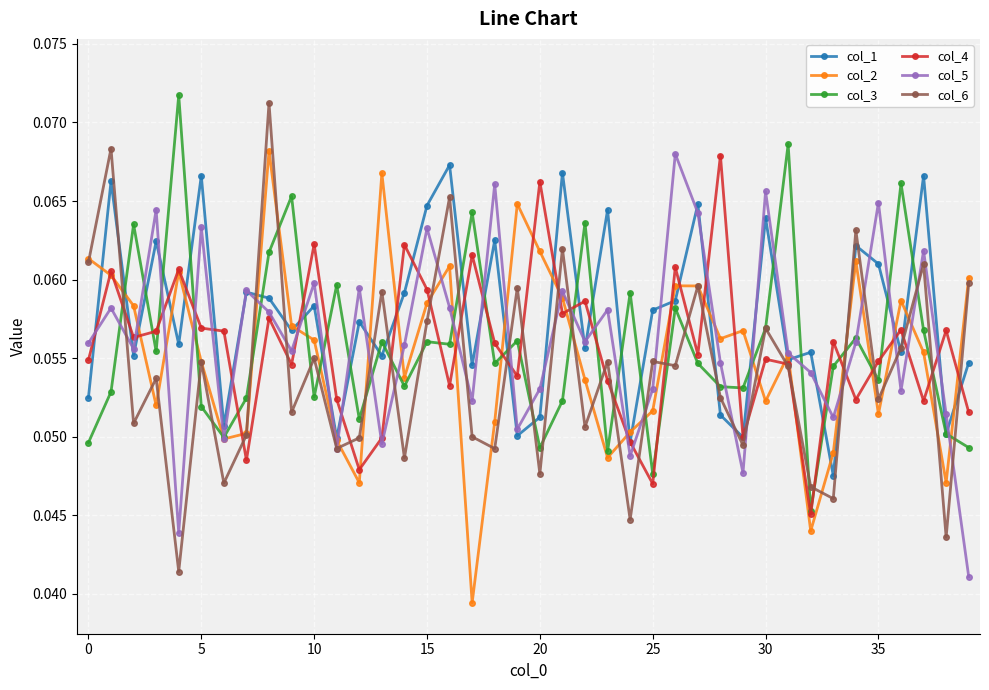

At how many categories does at least one series exceed 0?

40